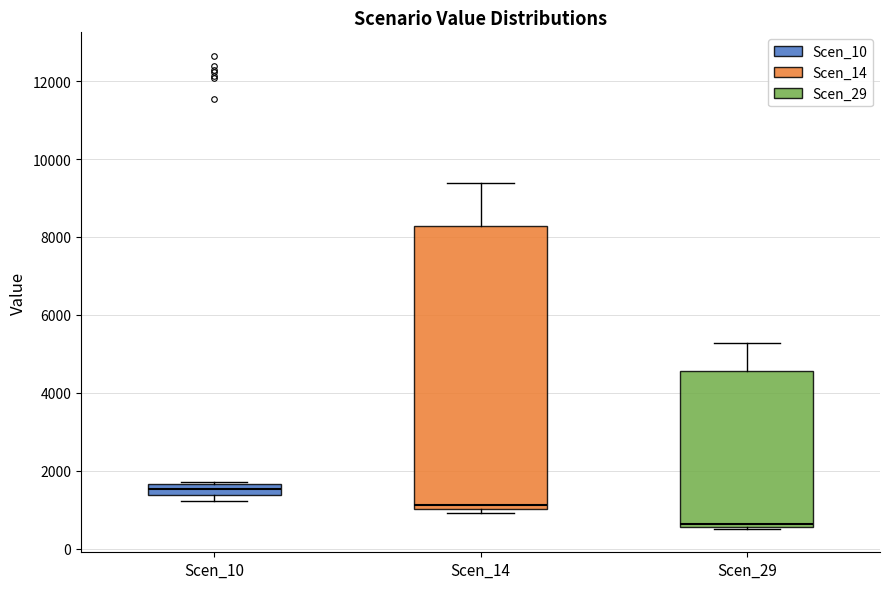

Comparing the boxes themselves (not the whiskers), which one is the tallest?

Scen_14